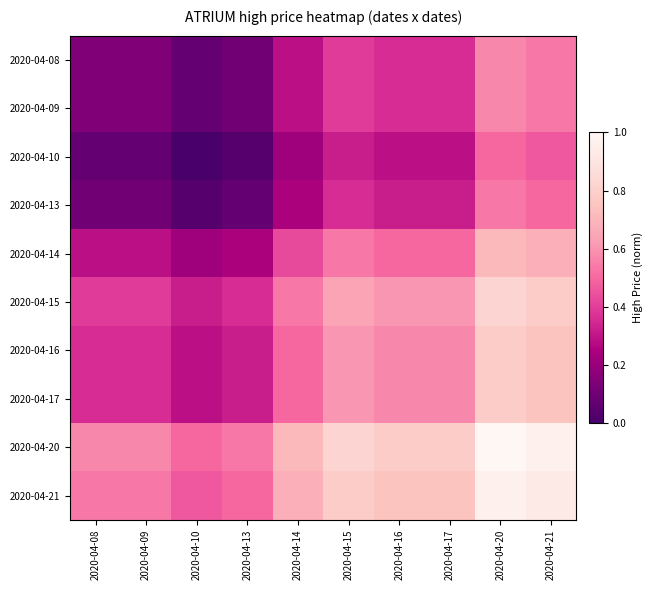

At how many categories does at least one series exceed 0?

10